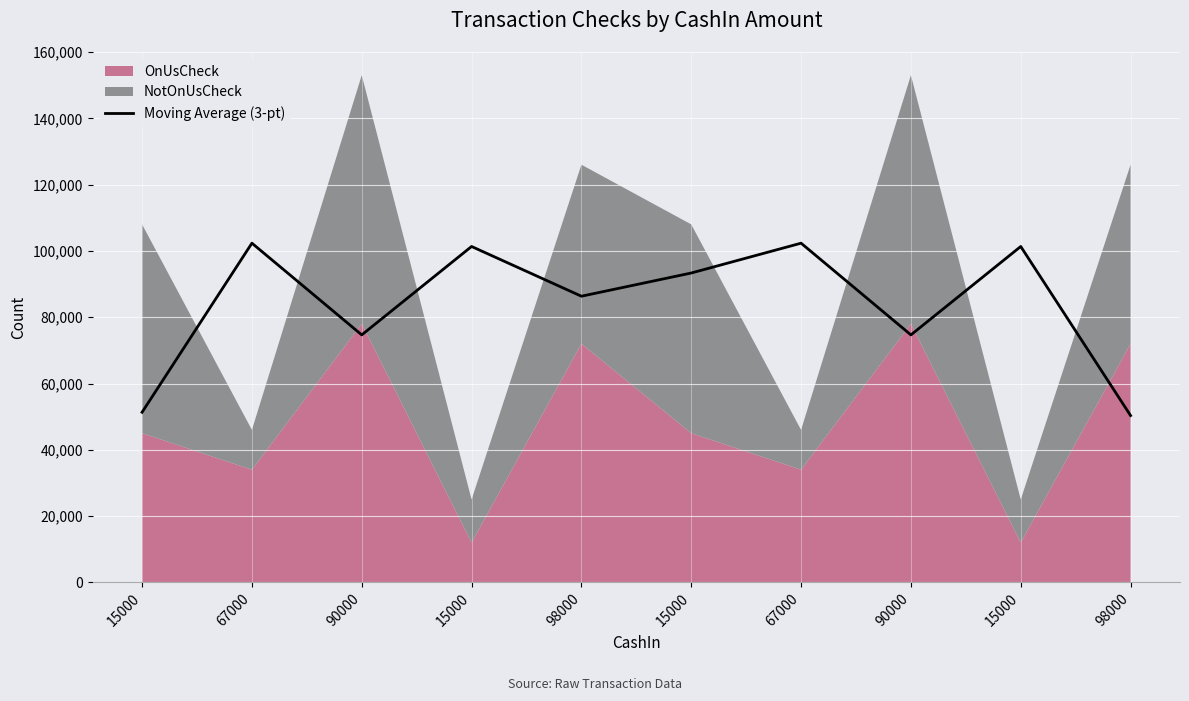

Reading right to left, extract all data points from this chart.

98000=50333.3	15000=101333.3	90000=74666.7	67000=102333.3	15000=93333.3	98000=86333.3	15000=101333.3	90000=74666.7	67000=102333.3	15000=51333.3